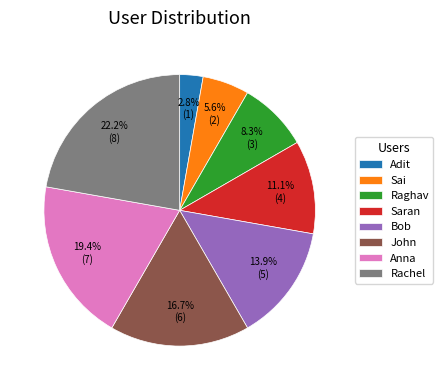

Count the number of slices in the pie.

8